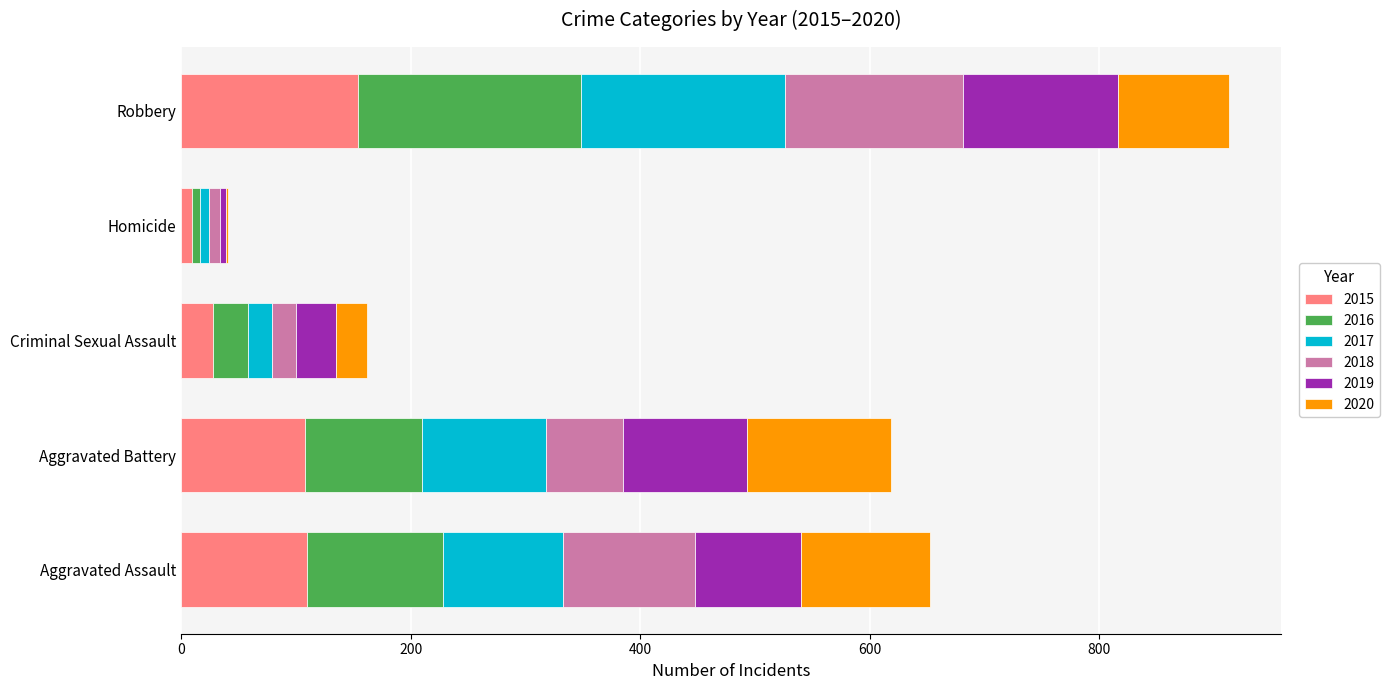

Which category has the highest value in the 2015 series?

Robbery